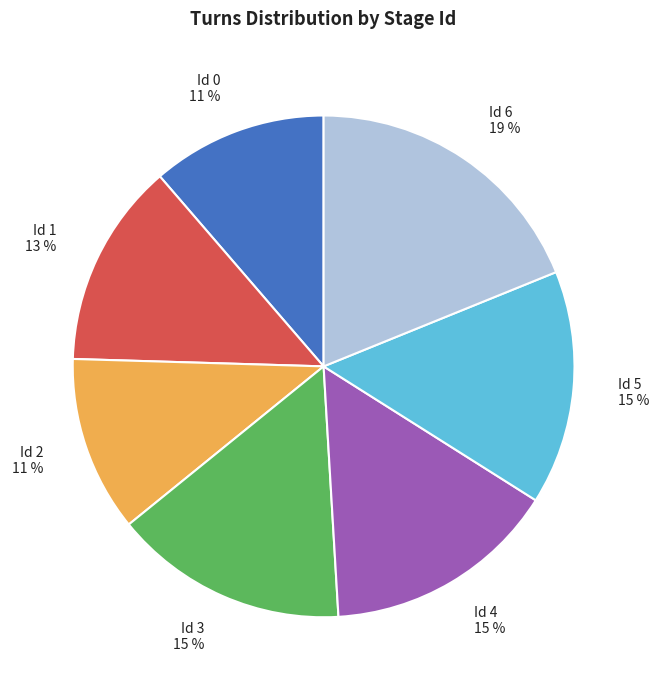

Count the number of slices in the pie.

7